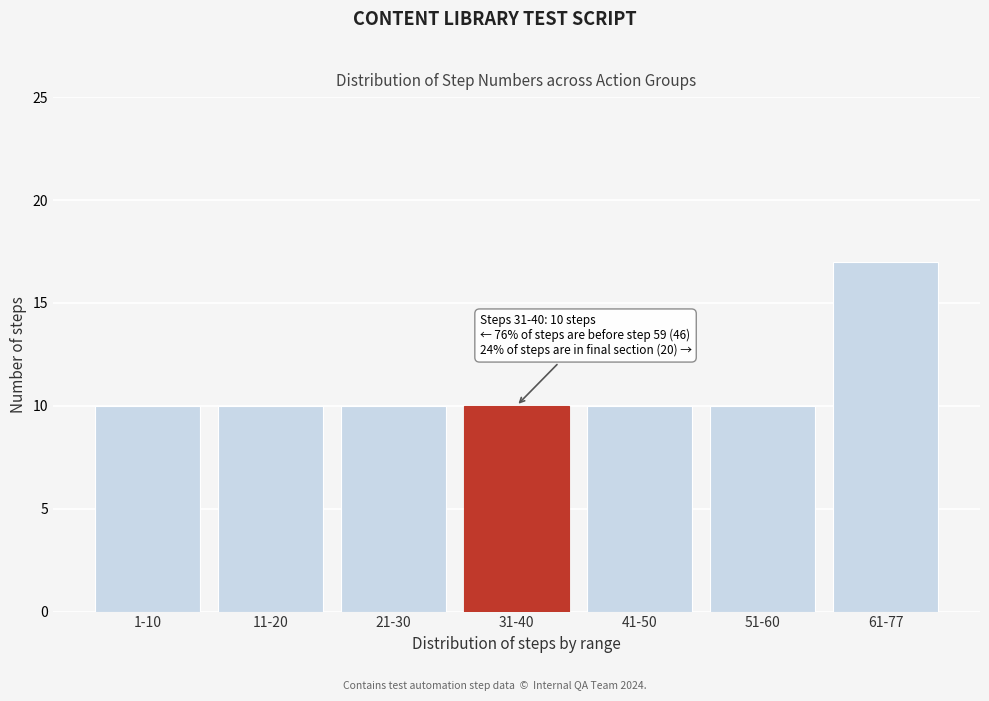

Reading left to right, list all the values displayed in this chart.

10	10	10	10	10	10	17